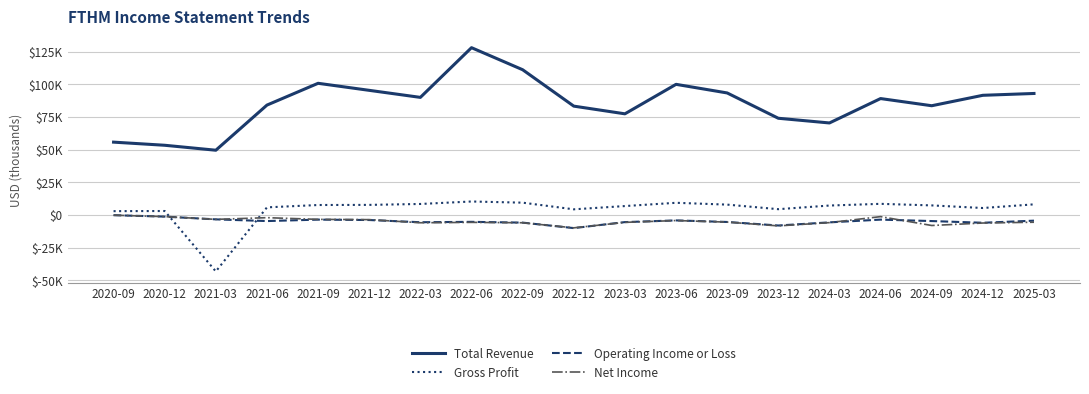

Reading right to left, what are all the values shown in this chart?

Total Revenue: 2025-03=93100	2024-12=91700	2024-09=83700	2024-06=89200	2024-03=70500	2023-12=74100	2023-09=93500	2023-06=100100	2023-03=77500	2022-12=83400	2022-09=111300	2022-06=128200	2022-03=90100	2021-12=95500	2021-09=100900	2021-06=84200	2021-03=49600	2020-12=53400	2020-09=55800
Gross Profit: 2025-03=8100	2024-12=5300	2024-09=7300	2024-06=8500	2024-03=7200	2023-12=4400	2023-09=7900	2023-06=9300	2023-03=6800	2022-12=4300	2022-09=9400	2022-06=10300	2022-03=8400	2021-12=7700	2021-09=7600	2021-06=5800	2021-03=-43300	2020-12=3000	2020-09=2900
Operating Income or Loss: 2025-03=-4400	2024-12=-6000	2024-09=-4700	2024-06=-3600	2024-03=-5700	2023-12=-8100	2023-09=-5400	2023-06=-4200	2023-03=-5500	2022-12=-10100	2022-09=-5900	2022-06=-5300	2022-03=-5600	2021-12=-3900	2021-09=-3600	2021-06=-4700	2021-03=-3400	2020-12=-1300	2020-09=-200
Net Income: 2025-03=-5600	2024-12=-6200	2024-09=-8100	2024-06=-1300	2024-03=-5900	2023-12=-8400	2023-09=-5500	2023-06=-4300	2023-03=-5700	2022-12=-9900	2022-09=-6000	2022-06=-5700	2022-03=-6000	2021-12=-3600	2021-09=-3400	2021-06=-2100	2021-03=-3400	2020-12=-1300	2020-09=-200